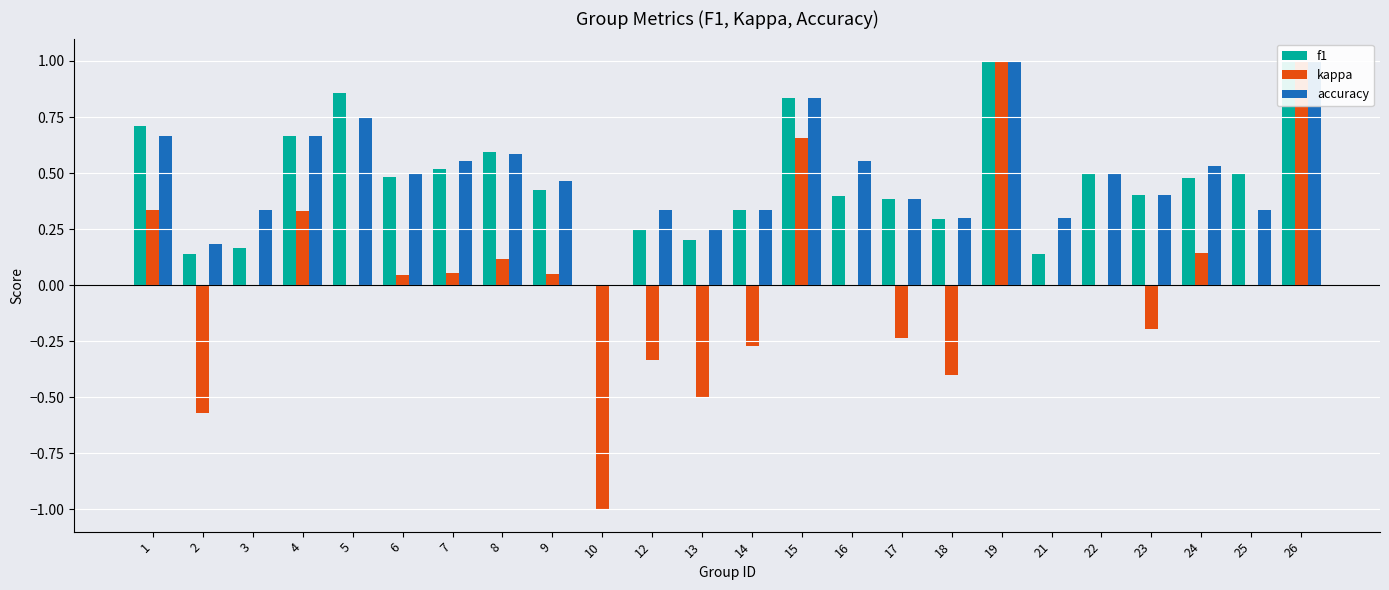

How many categories are shown in the chart?

24